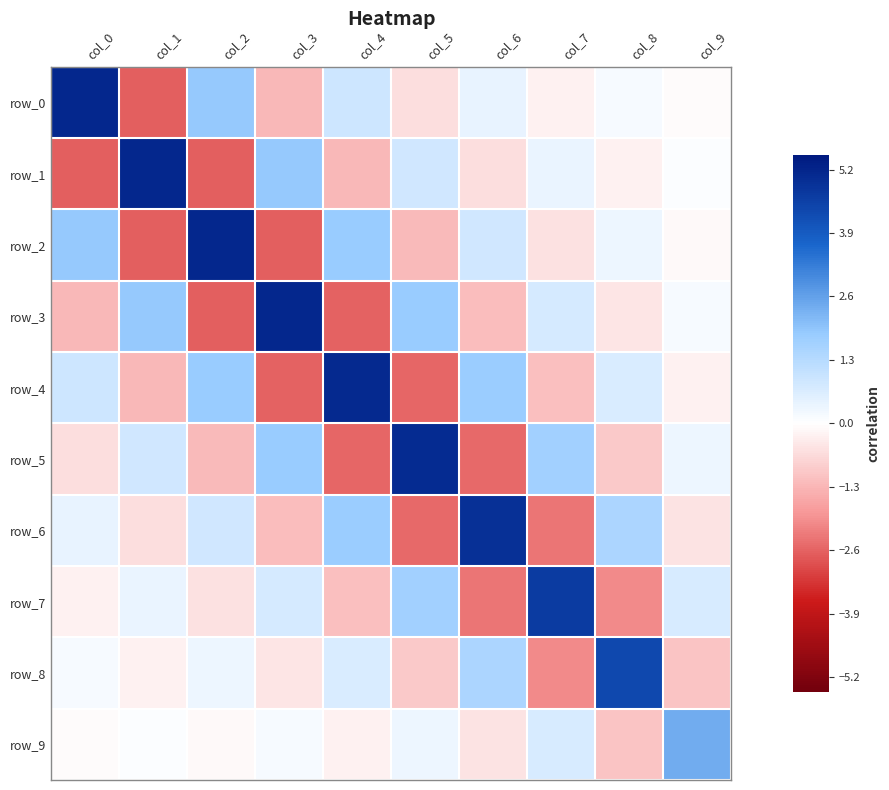

How many values in row_6 are below zero?

5